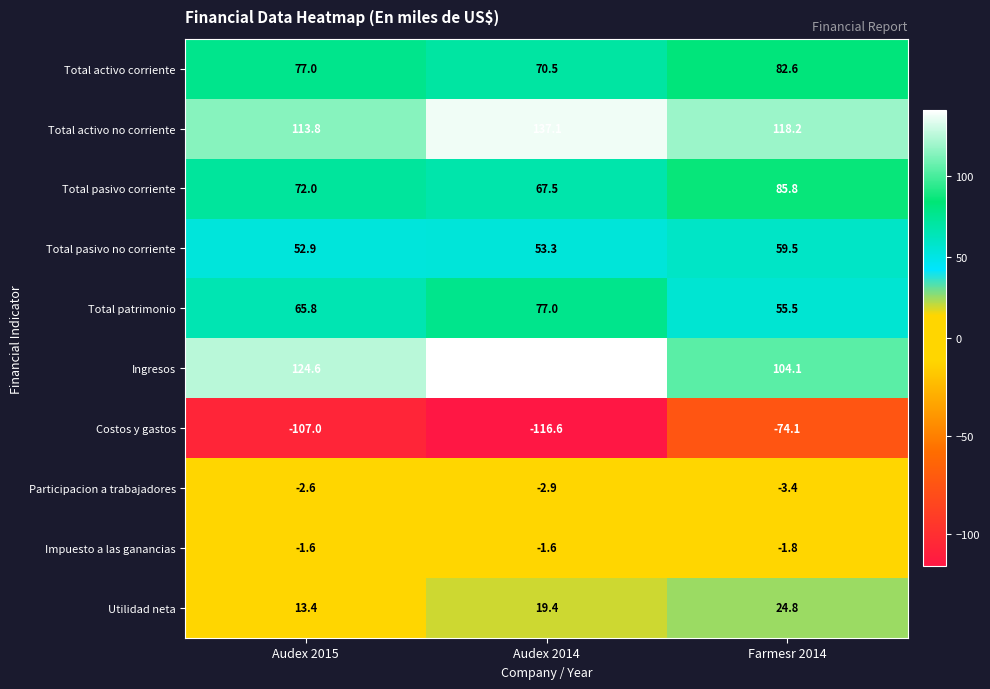

At which label is Costos y gastos closest to -95?

Audex 2015